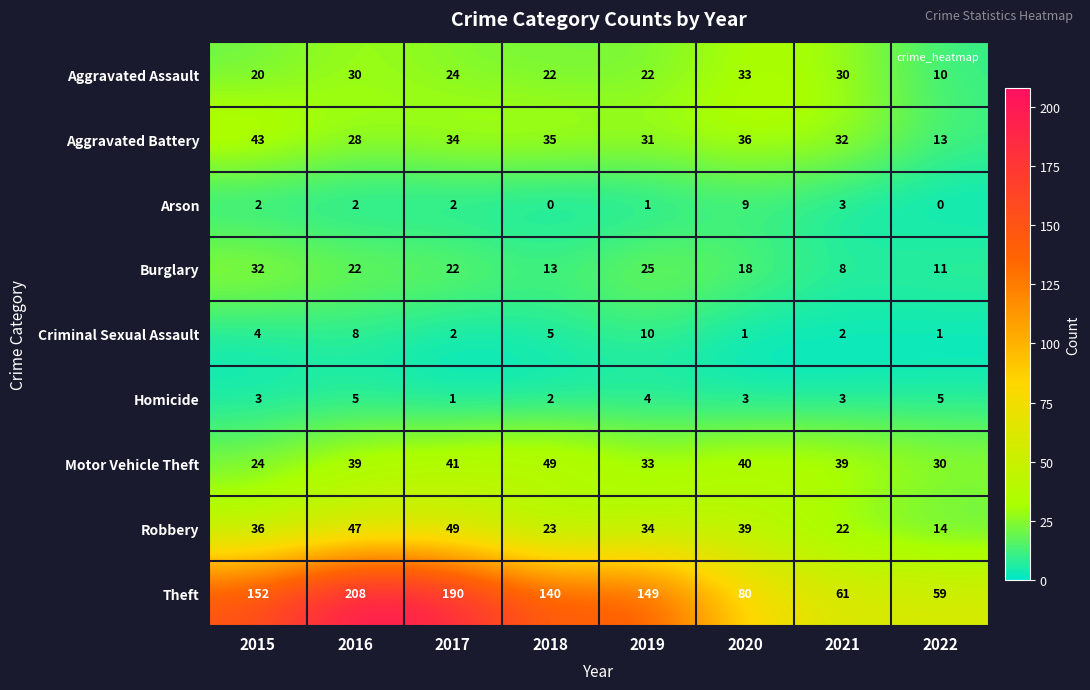

The Burglary series shows 10 at 2020. True or false?

False